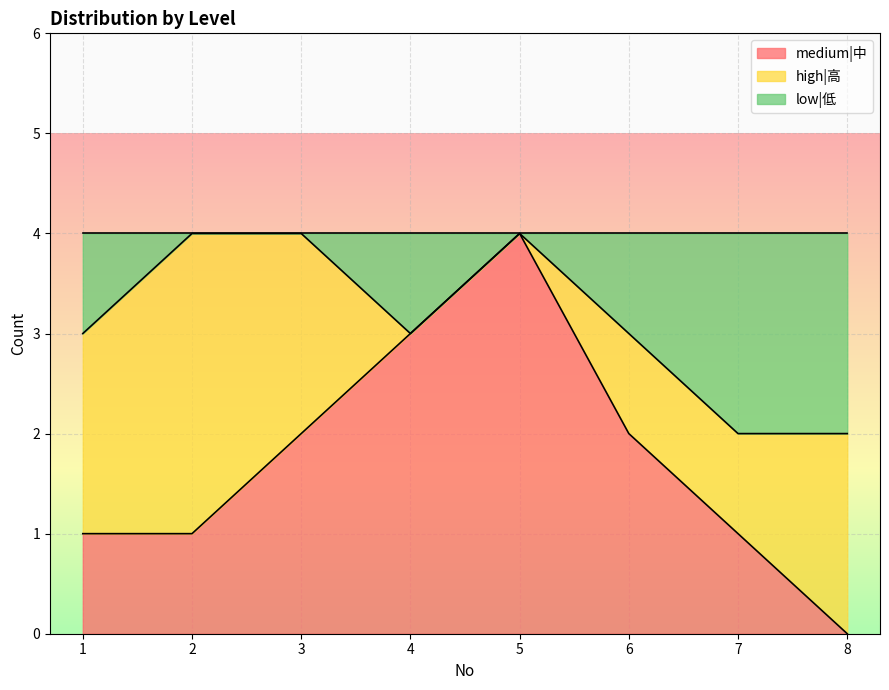

What value does the low|低 series have at 8?

2